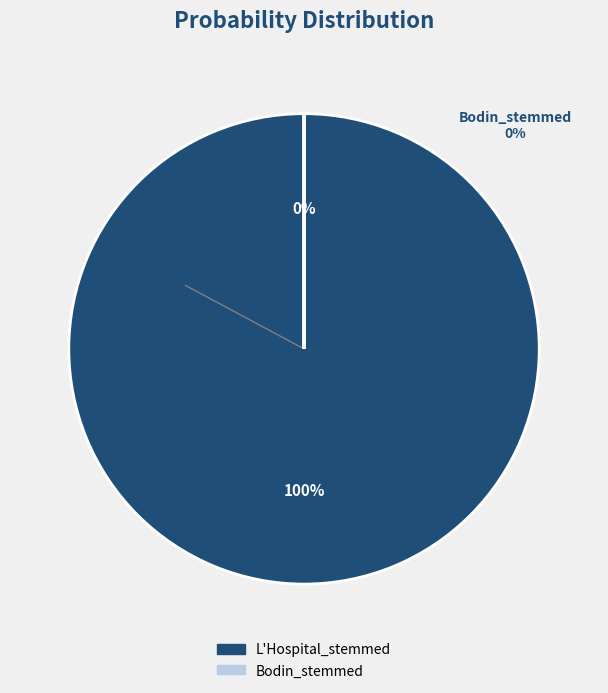

To the nearest percent, what is the average slice percentage?

50%